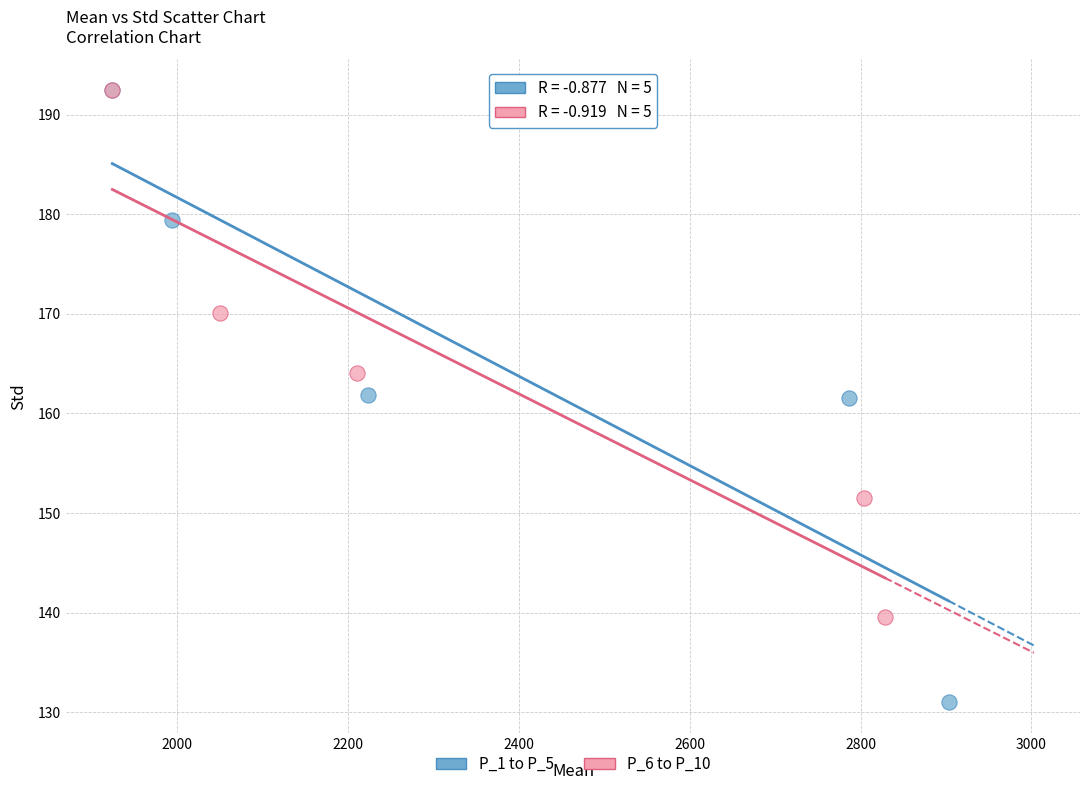

Which series reaches the minimum Y coordinate?

P_1 to P_5